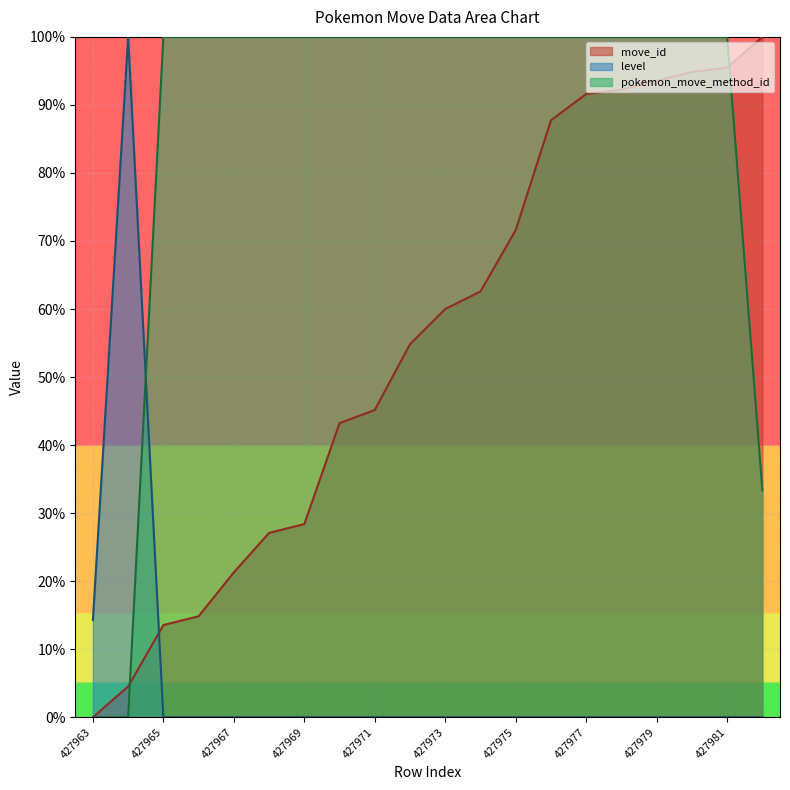

What is the spread (max minus min) of values at 427977?

100.0